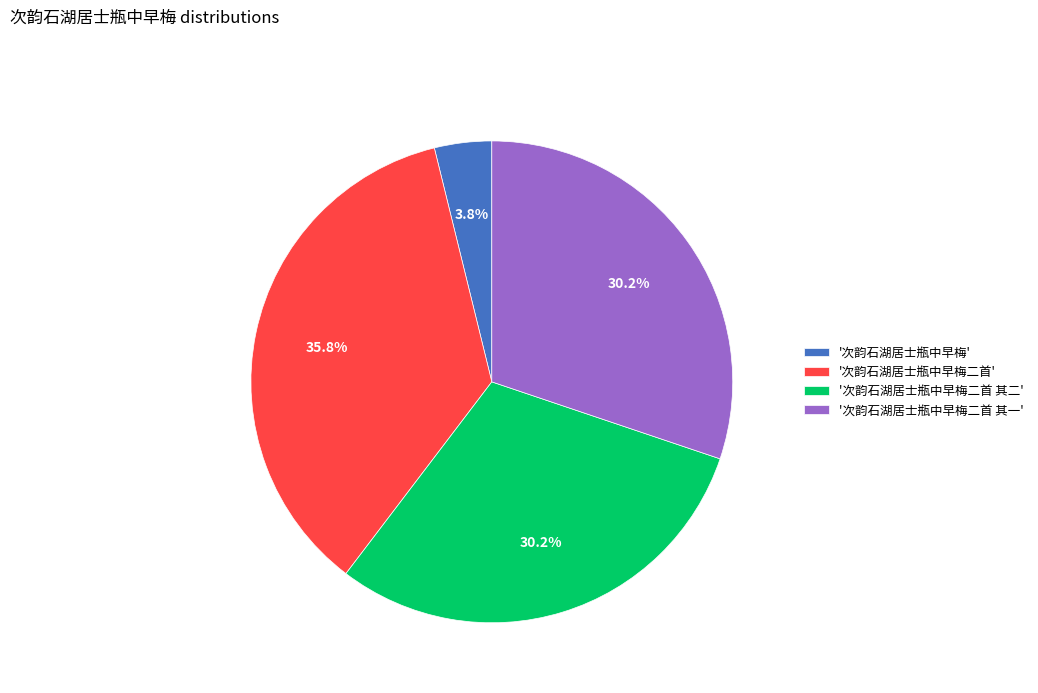

What is the smallest slice in the pie chart?

'次韵石湖居士瓶中早梅'